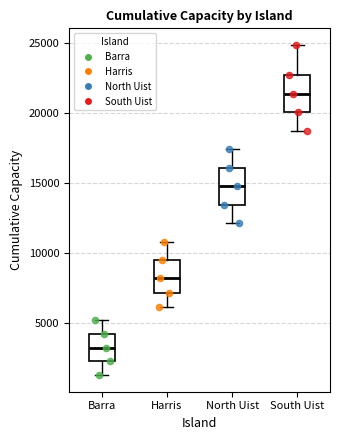

Reading left to right, read every box against the y-axis: the position of its median line, the range the box covers, and the ends of its whiskers. The values are not printed on the chart, so give them approximately, as read against the axis.

Barra: median 3500, box 2500 to 4000, whiskers 1500 to 5000
Harris: median 8000, box 7000 to 9500, whiskers 6000 to 11000
North Uist: median 15000, box 13500 to 16000, whiskers 12000 to 17500
South Uist: median 21500, box 20000 to 22500, whiskers 18500 to 25000